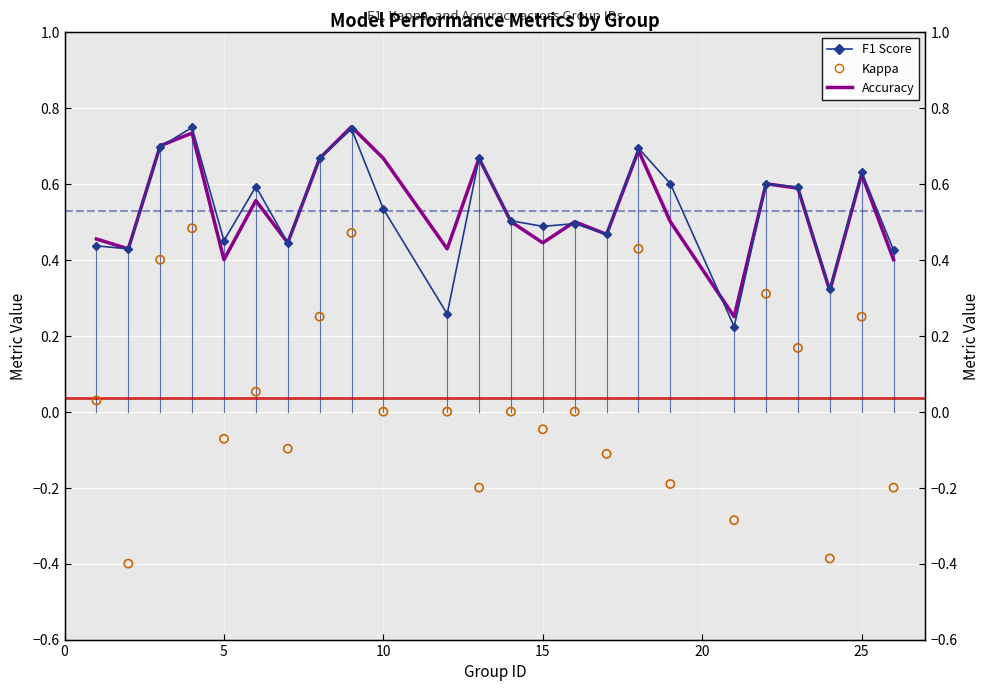

Is the value of F1 Score at 12 greater than the value of Kappa at 15?

Yes